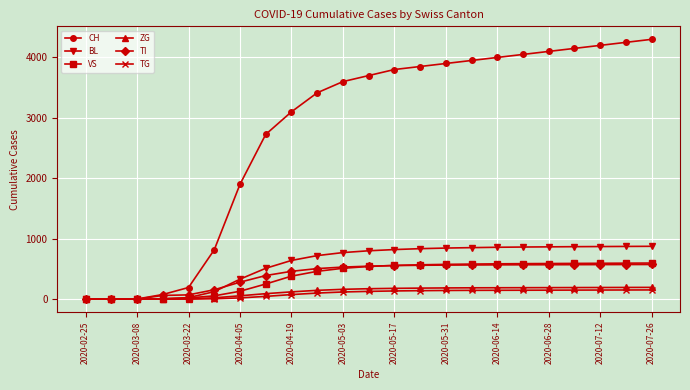

Which series has the largest total across all categories?

CH